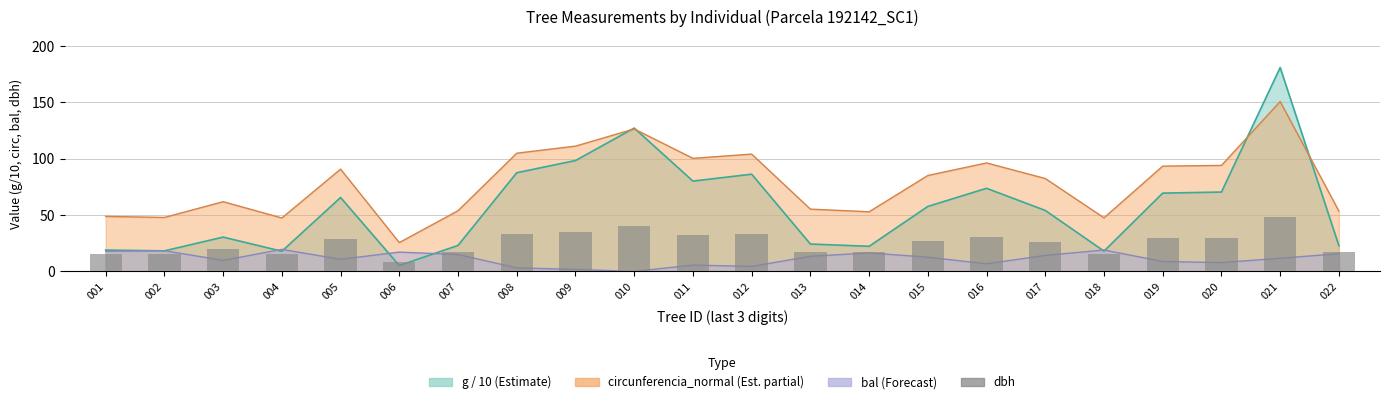

The value at 015 is 27.1. True or false?

True